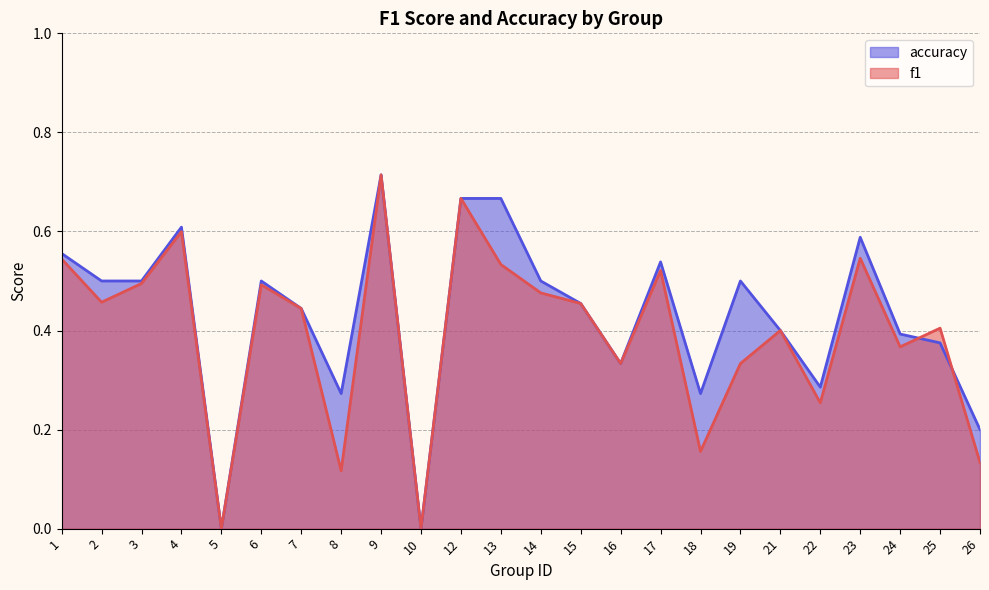

How many lines are shown in the chart?

2